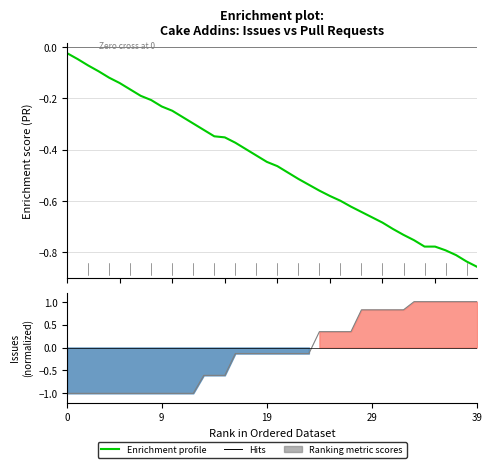

Between 10 and 25, which is larger?

10